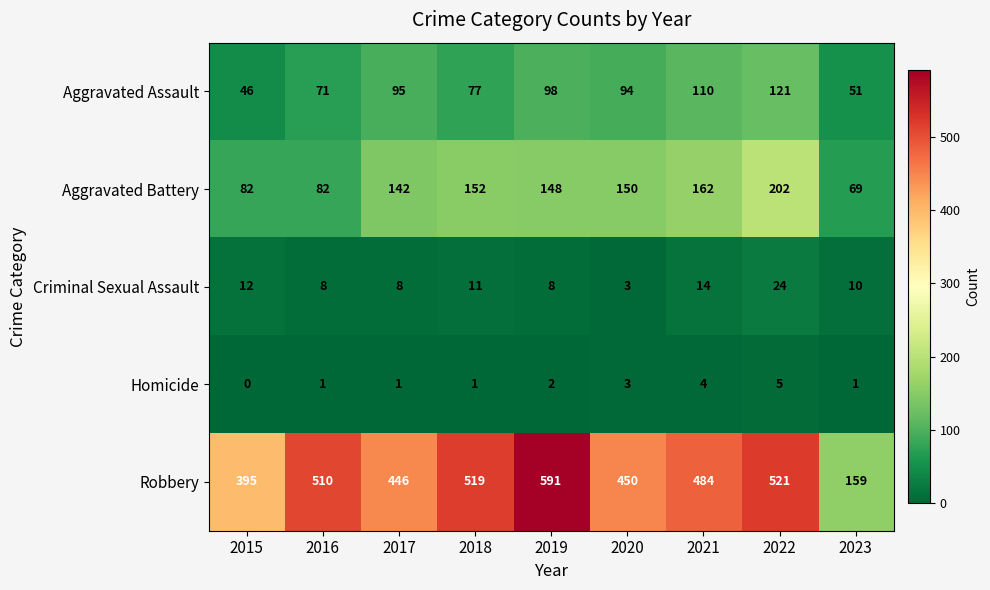

At 2023, list the series in order from largest to smallest.

Robbery, Aggravated Battery, Aggravated Assault, Criminal Sexual Assault, Homicide